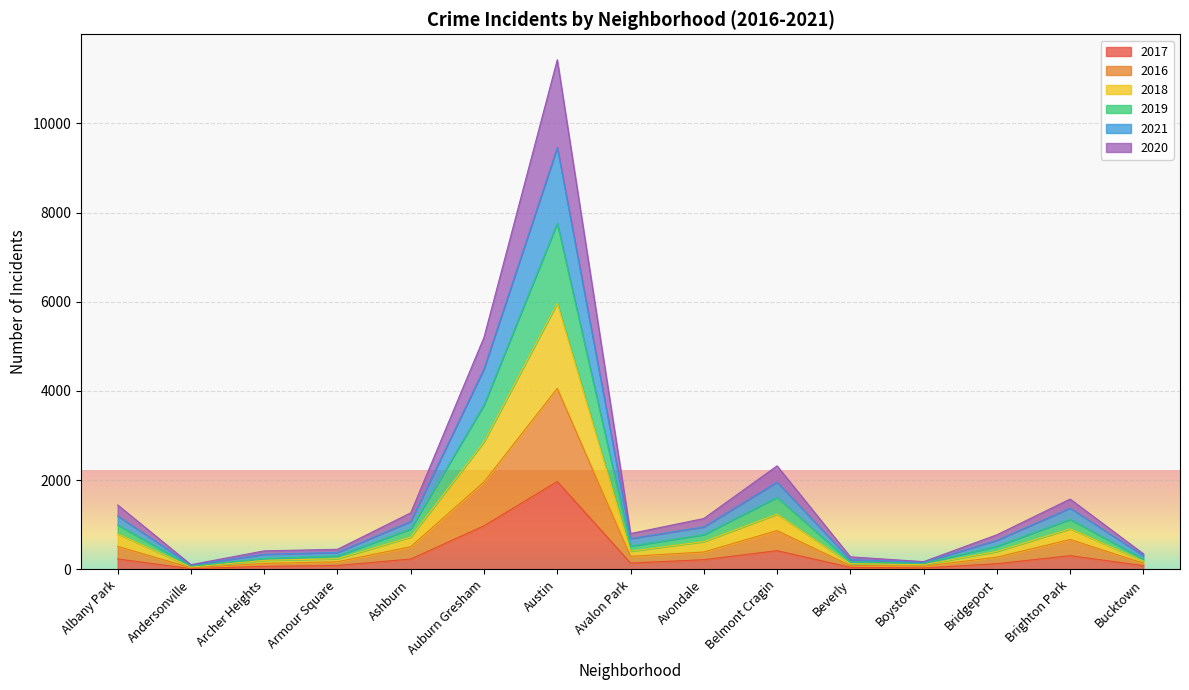

Does the chart display data point markers on the line(s)?

No